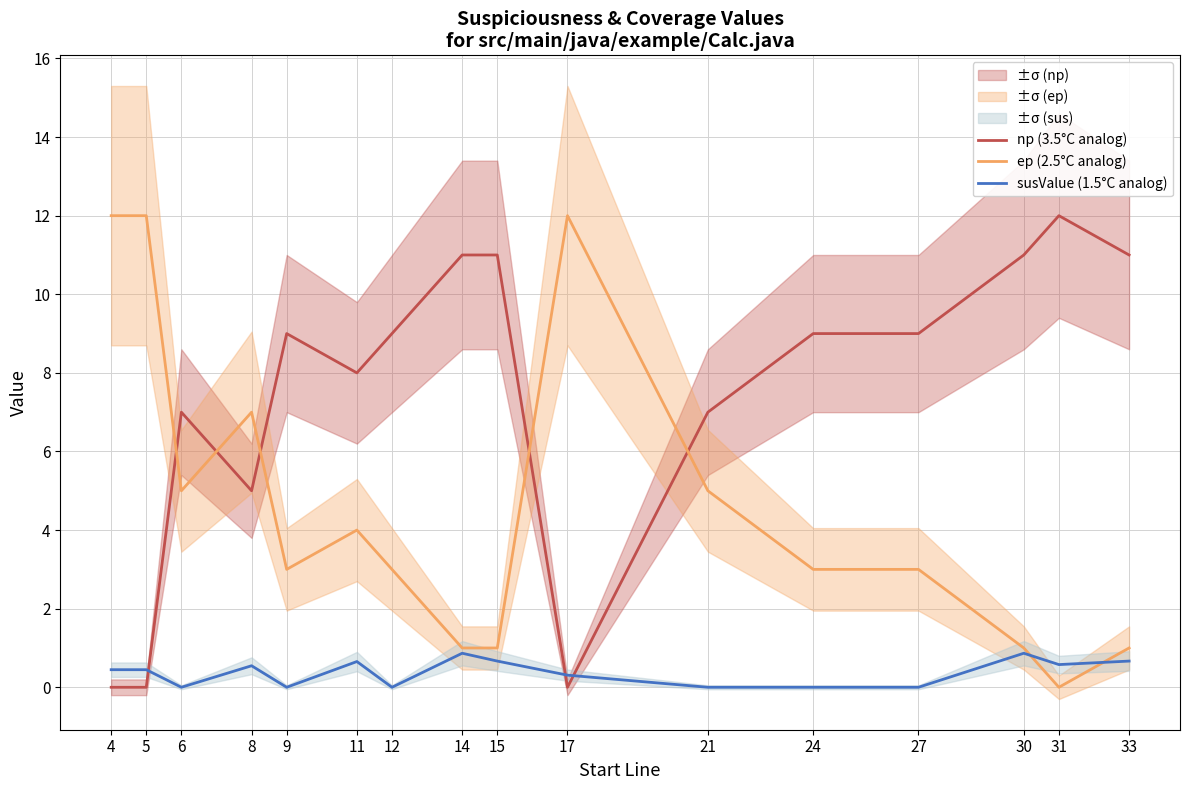

What are all the series names shown in the legend?

np (3.5°C analog), ep (2.5°C analog), susValue (1.5°C analog)